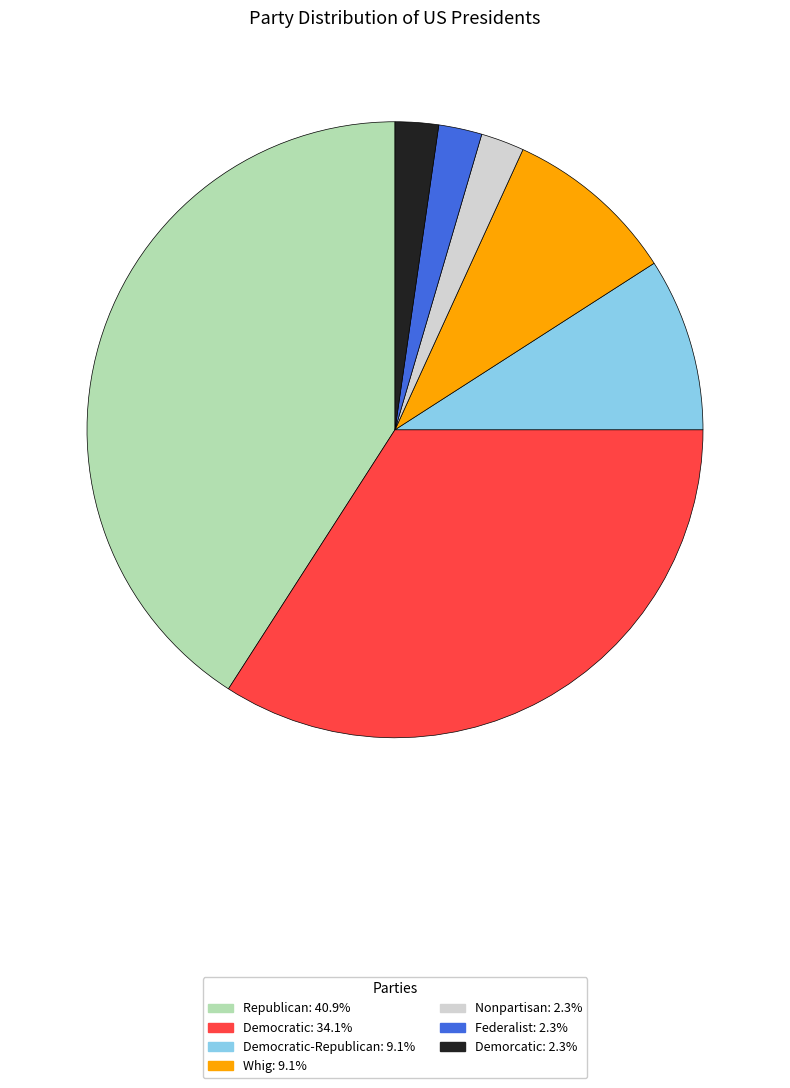

Is there a majority slice in this chart?

No